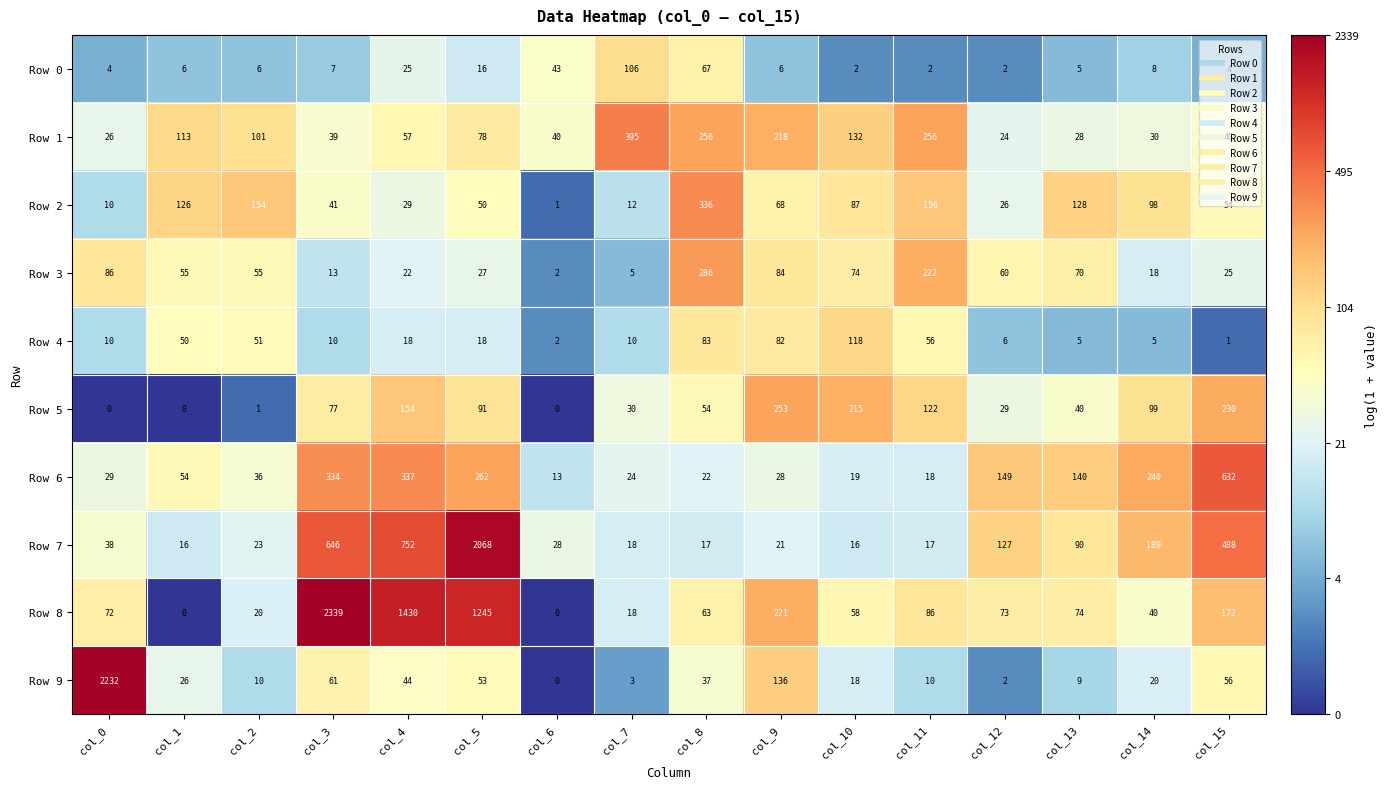

The Row 7 series shows 25 at col_8. True or false?

False